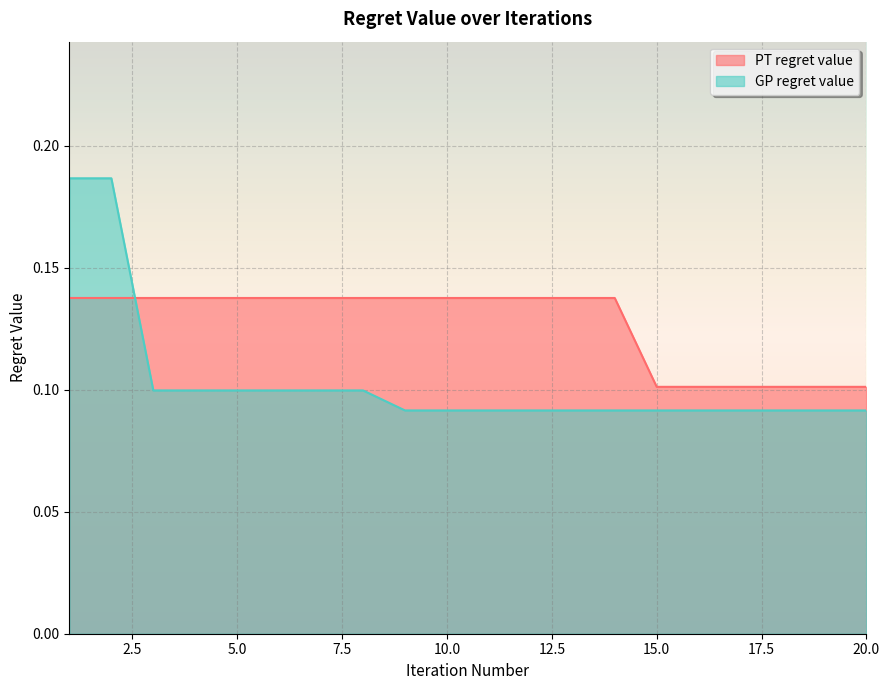

At which category is the sum across all series the highest?

1